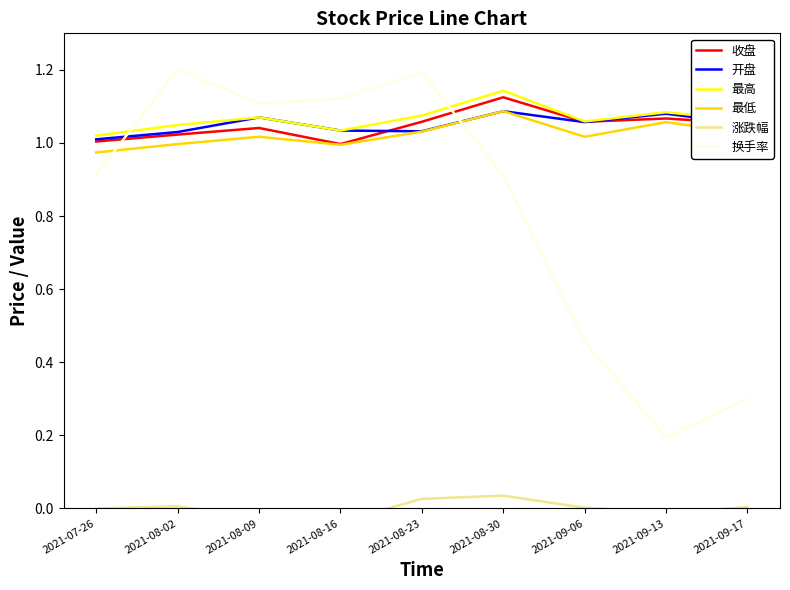

Reading left to right, list all the values displayed in this chart.

收盘: 1.0	1.0	1.0	1.0	1.1	1.1	1.1	1.1	1.1
开盘: 1.0	1.0	1.1	1.0	1.0	1.1	1.1	1.1	1.1
最高: 1.0	1.0	1.1	1.0	1.1	1.1	1.1	1.1	1.1
最低: 1.0	1.0	1.0	1.0	1.0	1.1	1.0	1.1	1.0
涨跌幅: 0.0	0.0	-0.0	-0.0	0.0	0.0	0.0	-0.0	0.0
换手率: 0.9	1.2	1.1	1.1	1.2	0.9	0.5	0.2	0.3